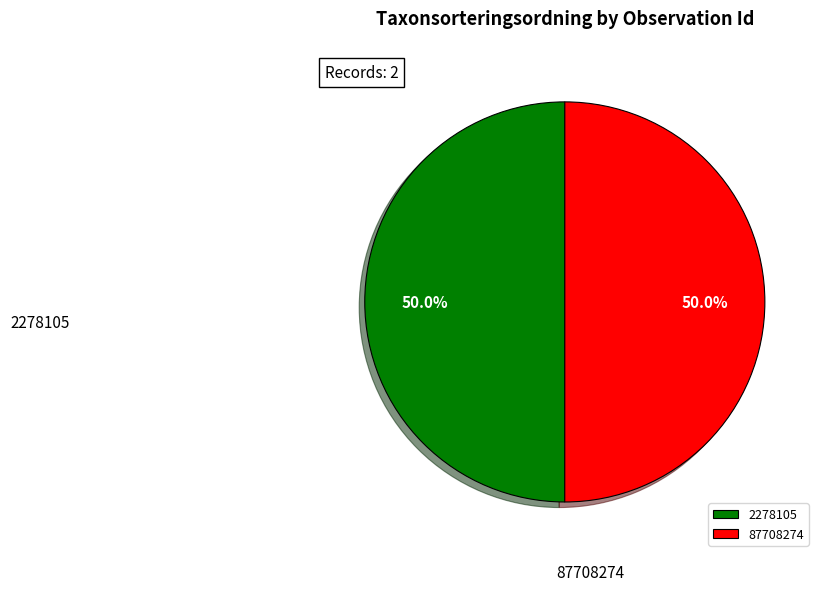

What is the ratio of the value at 87708274 to the value at 2278105?

1.0